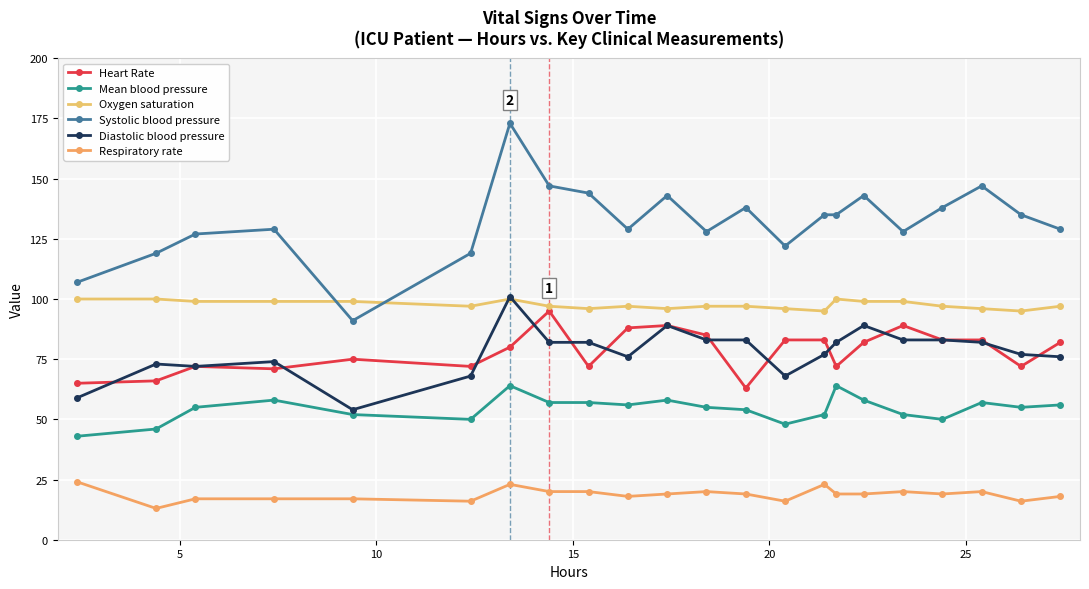

True or false: Mean blood pressure and Systolic blood pressure intersect in this chart.

False